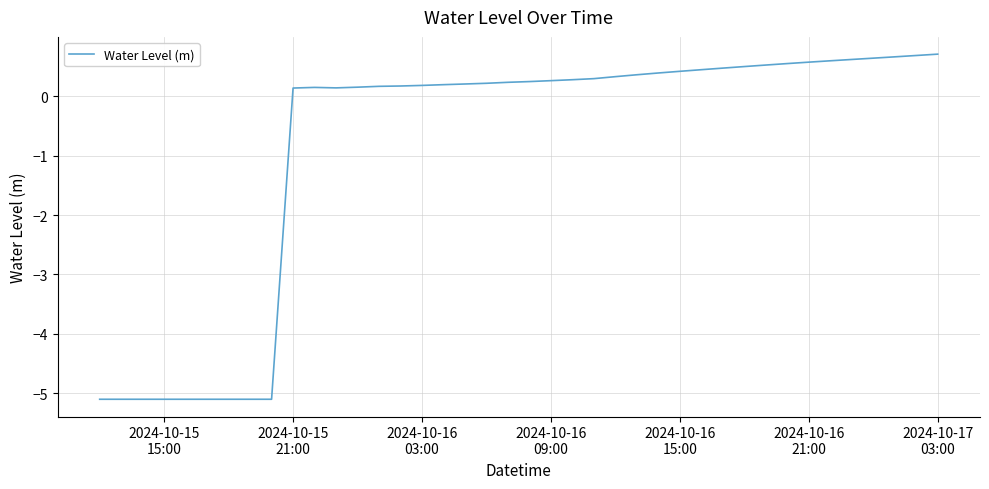

What is the maximum value shown in the chart?

0.7